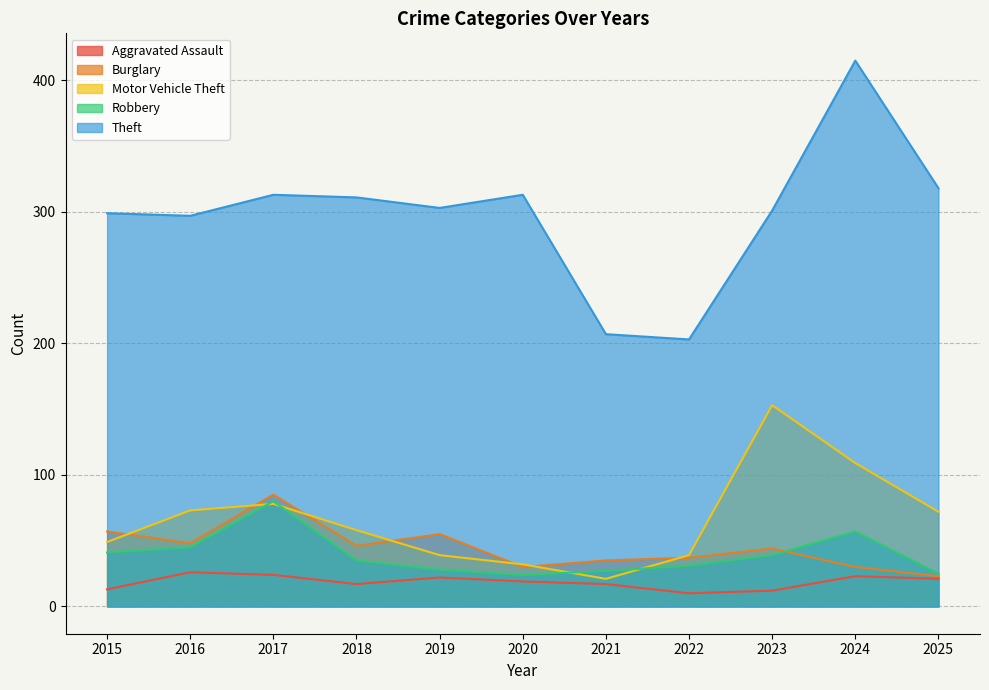

At how many categories does at least one series exceed 348?

1